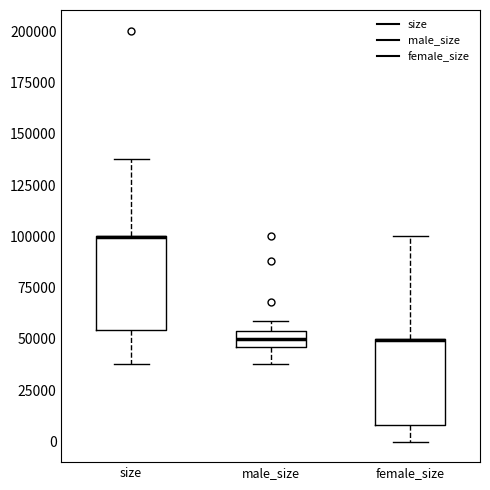

Where does the lower whisker of the box for male_size end on the y-axis? The values are not printed on the chart, so give them approximately, as read against the axis.

40000